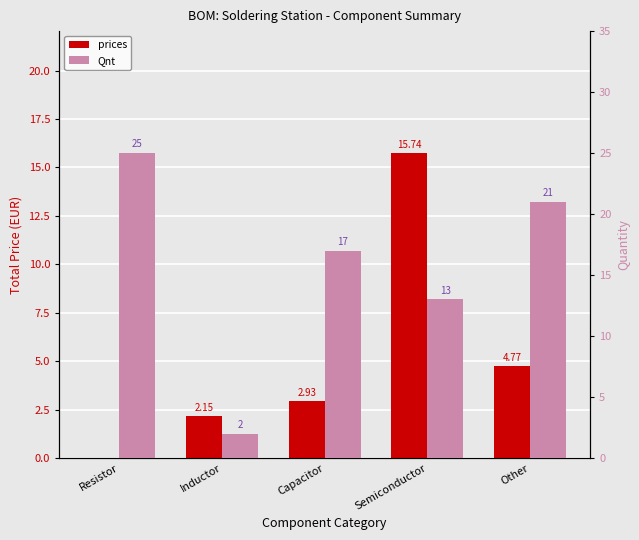

Which has a higher value, Resistor or Inductor?

Inductor